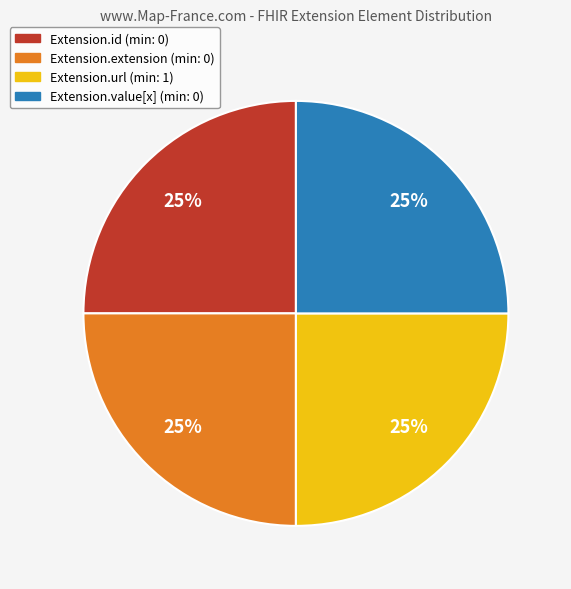

Is there any slice that represents more than half of the pie?

No